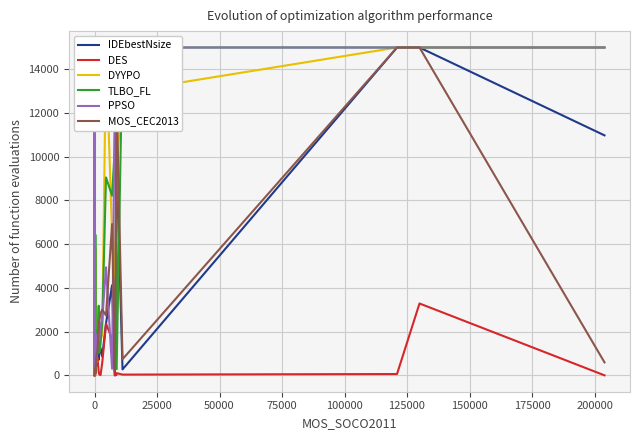

How many interior local valleys does the PPSO series have?

8